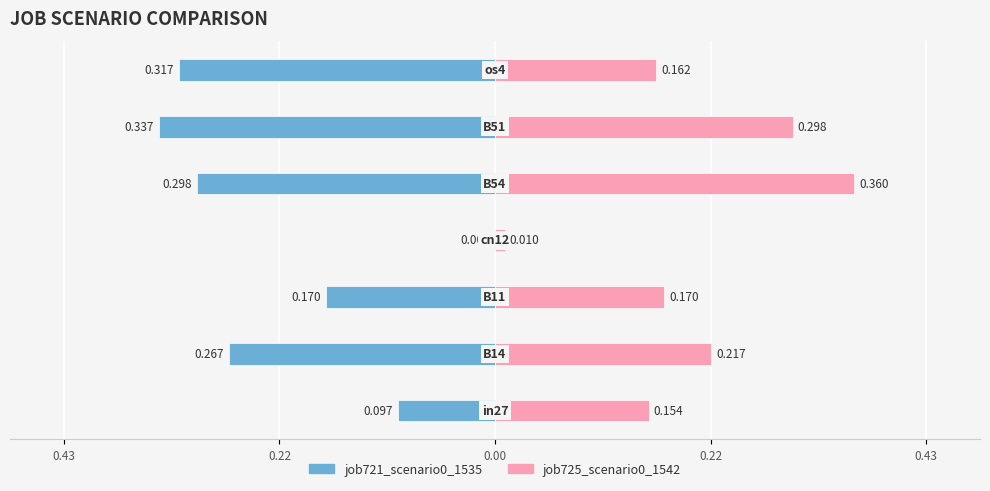

What is the minimum value shown in the chart?

-0.3